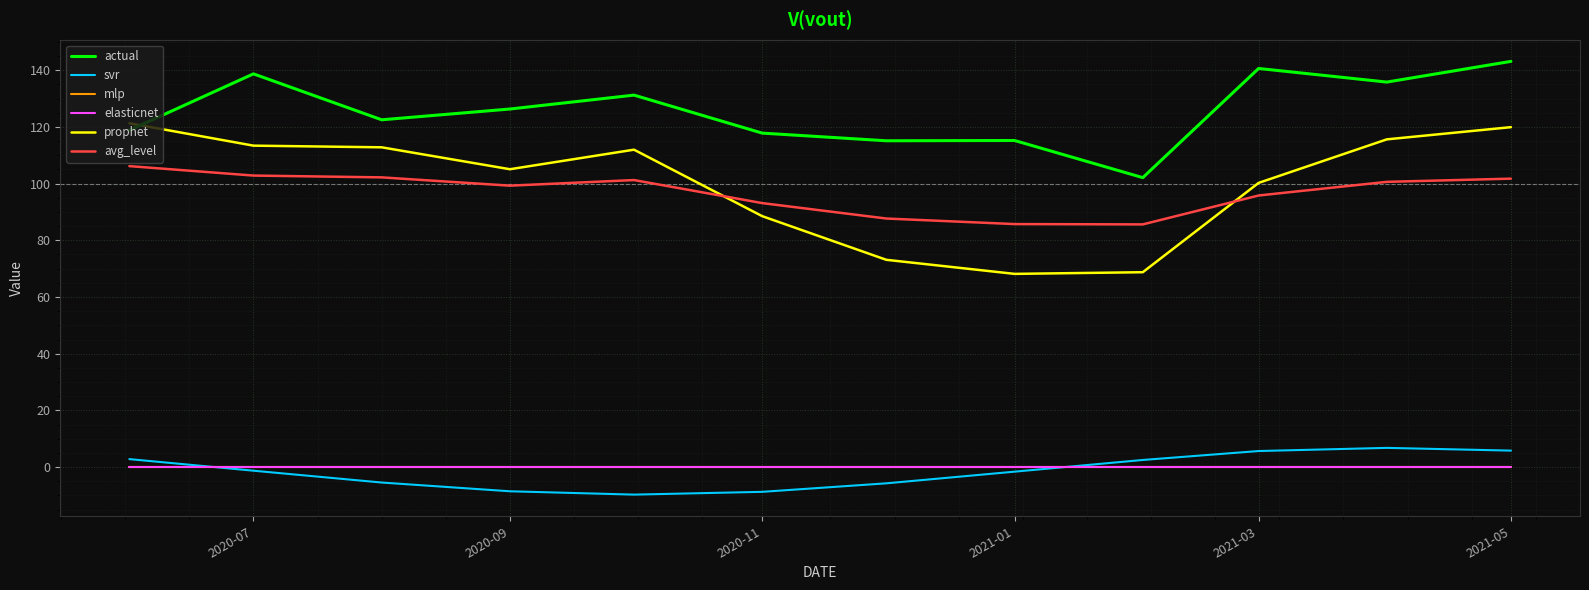

After their last crossing, which series has the higher values: prophet or actual?

actual